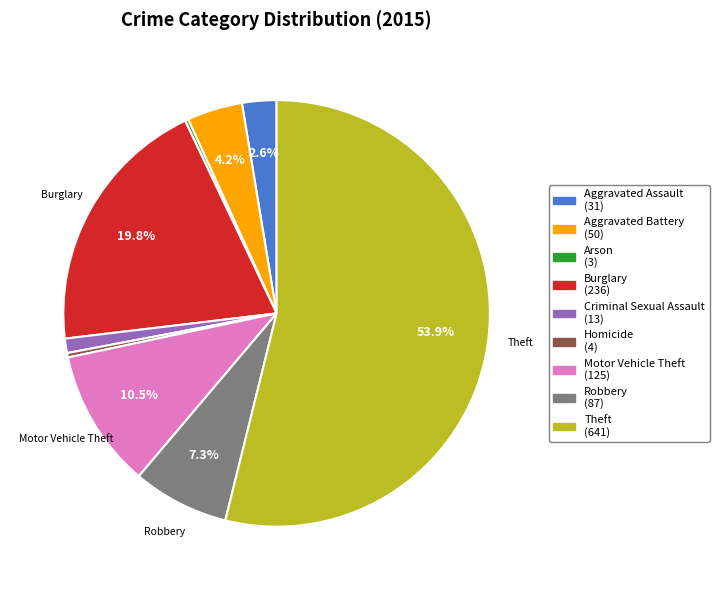

Is there a majority slice in this chart?

Yes